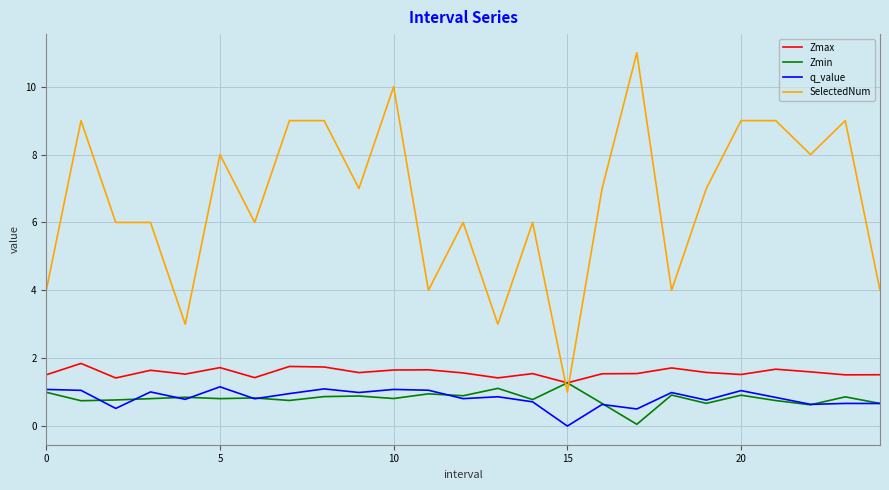

True or false: q_value and SelectedNum cross at least once.

False